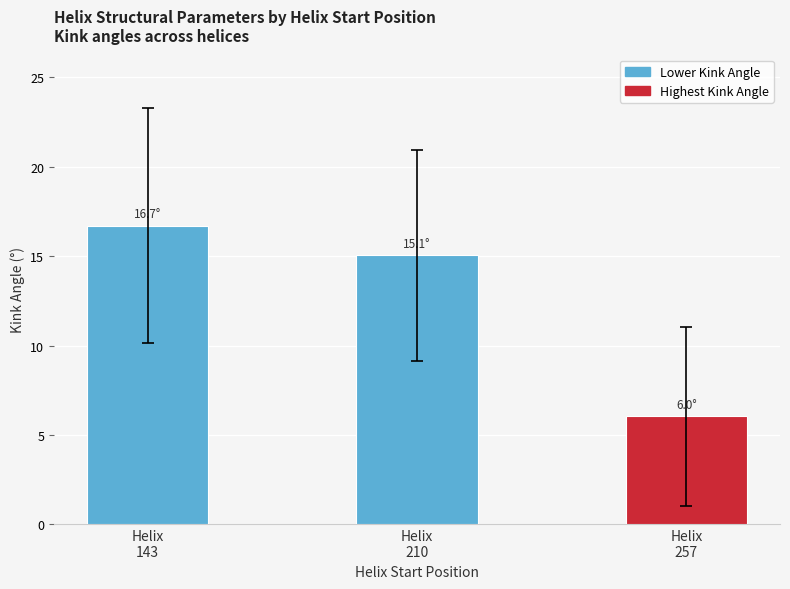

What is the change in value from Helix
143 to Helix
210?

-1.7